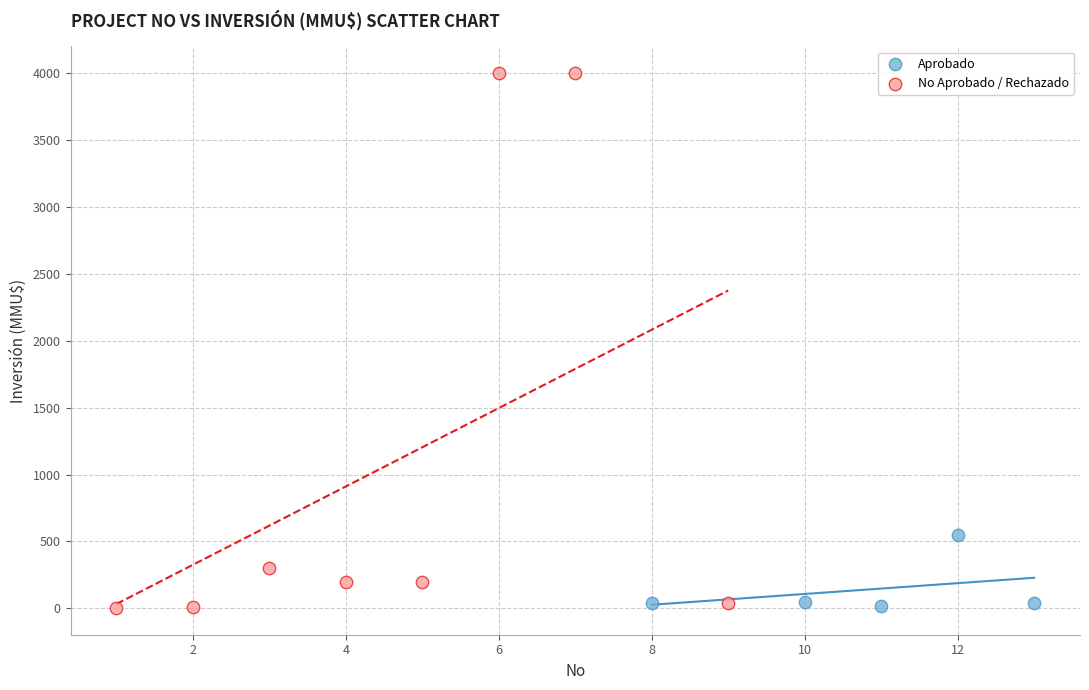

Which series contains the highest Y value?

No Aprobado / Rechazado